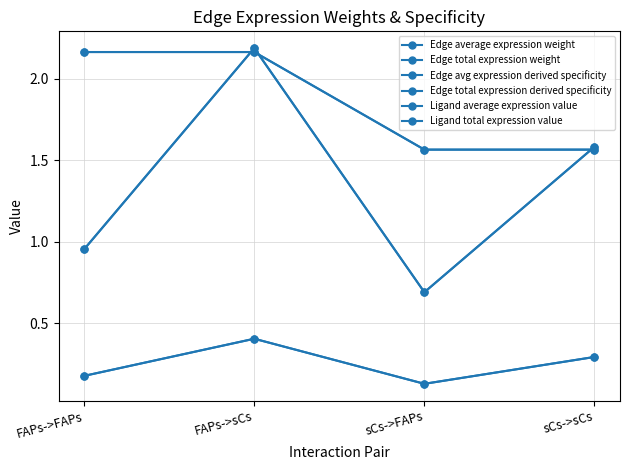

Where is the first local maximum for Edge average expression weight?

FAPs->sCs